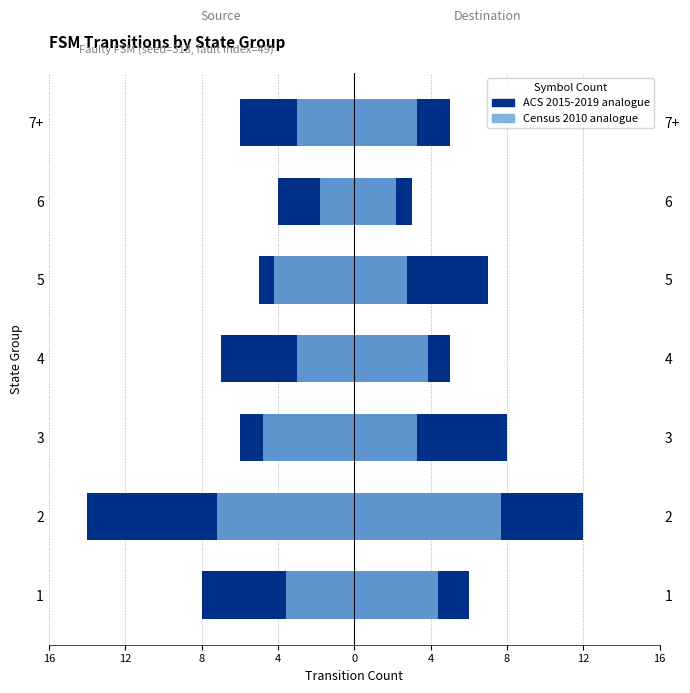

Read the Source State Count value at 4.

-7.0